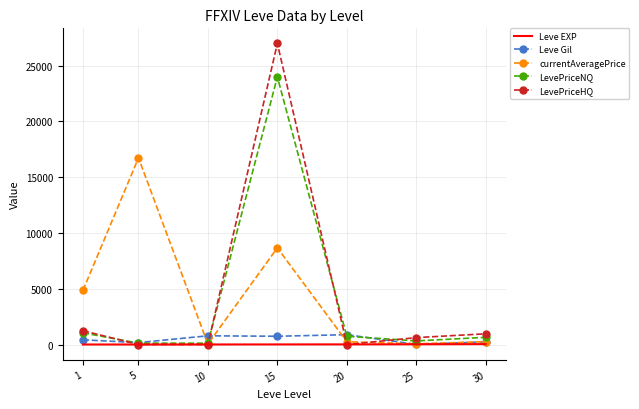

At which category is the sum across all series the highest?

15